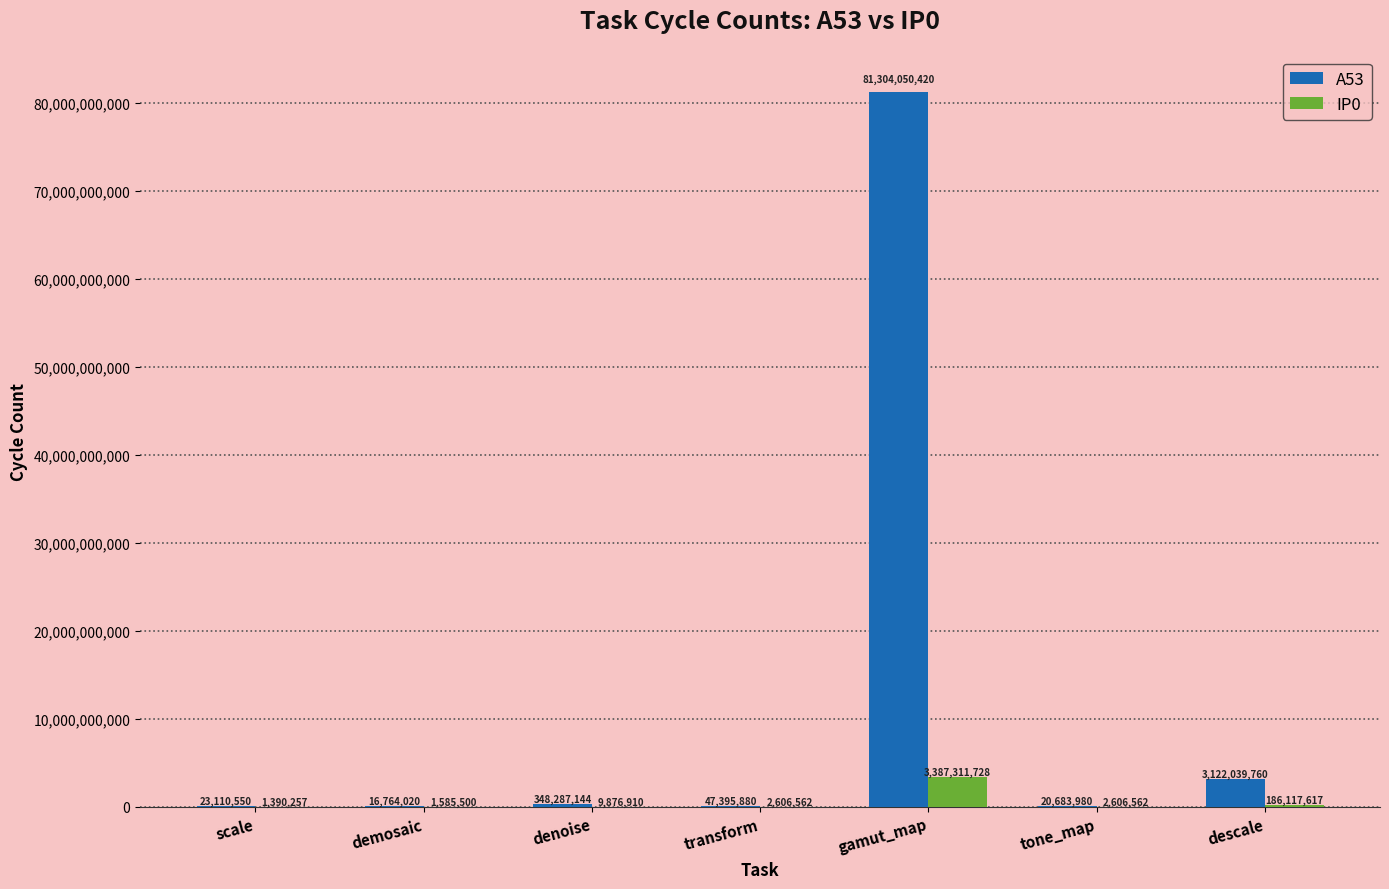

The A53 series shows 47395880 at transform. True or false?

True